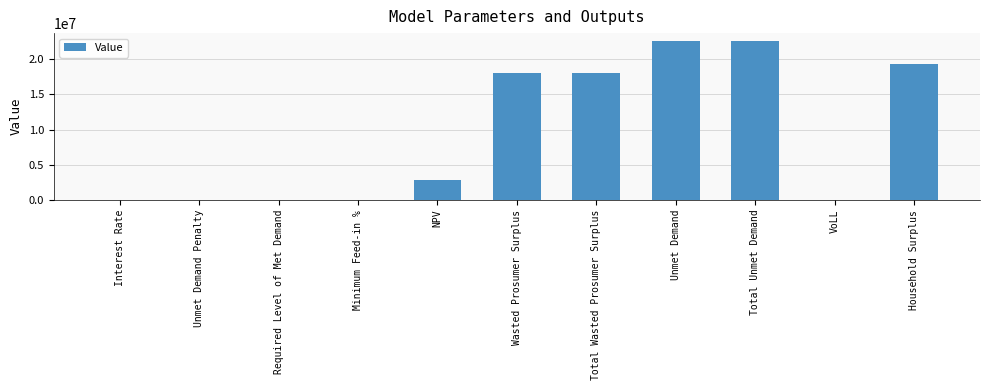

What is the greatest value displayed?

22598927.4